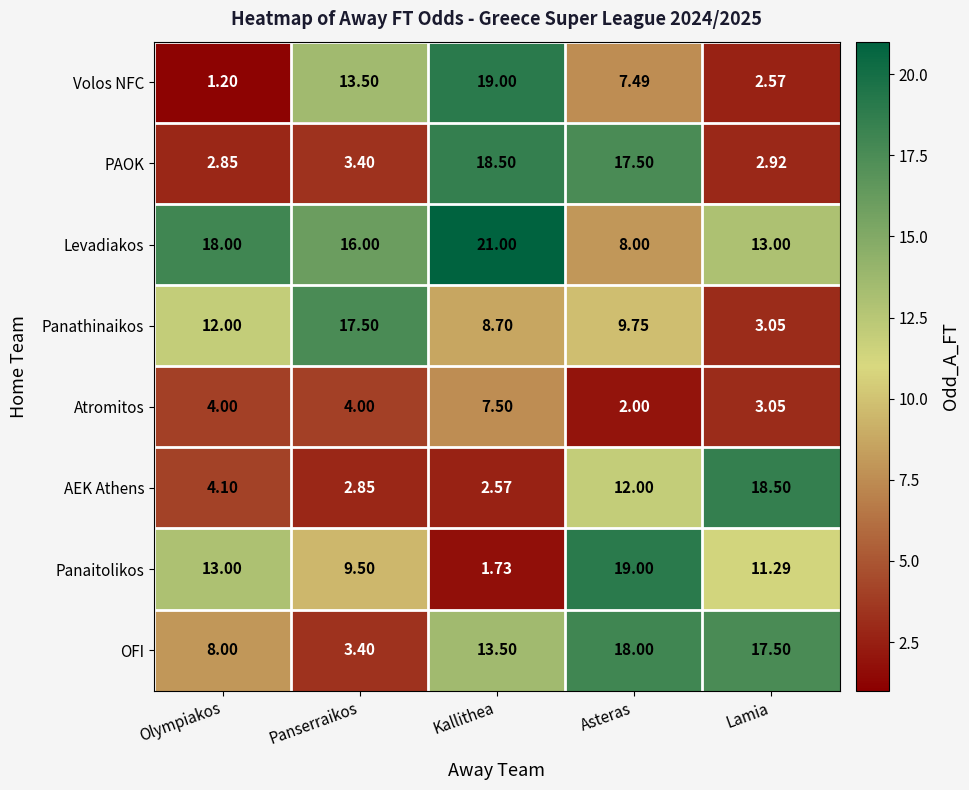

Which series has the largest total across all categories?

Levadiakos